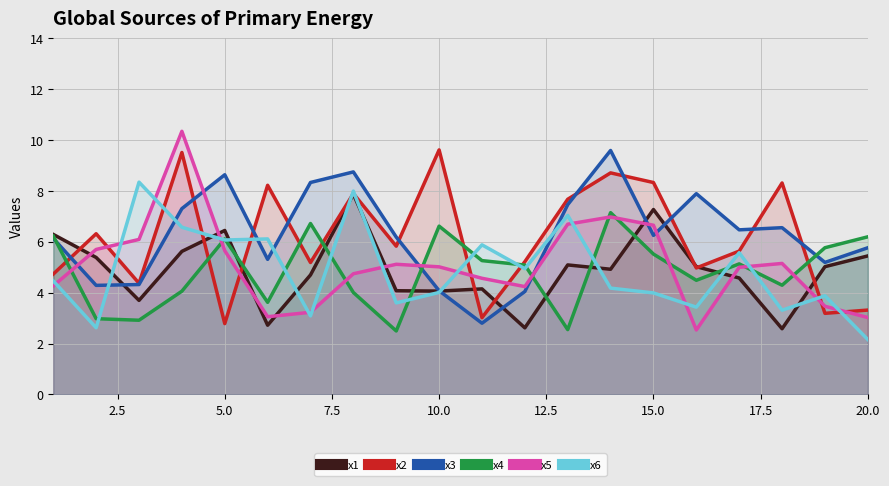

Where is the first local maximum for x1?

5.0